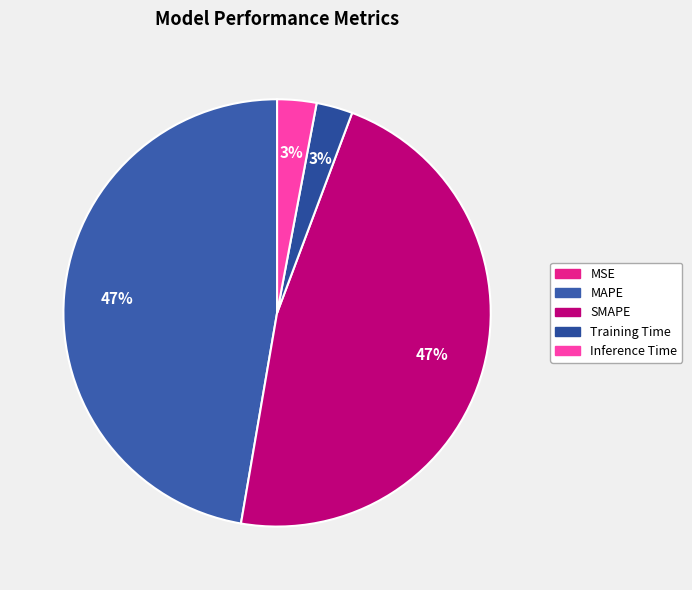

Do SMAPE and MSE together represent more than half of the pie?

No